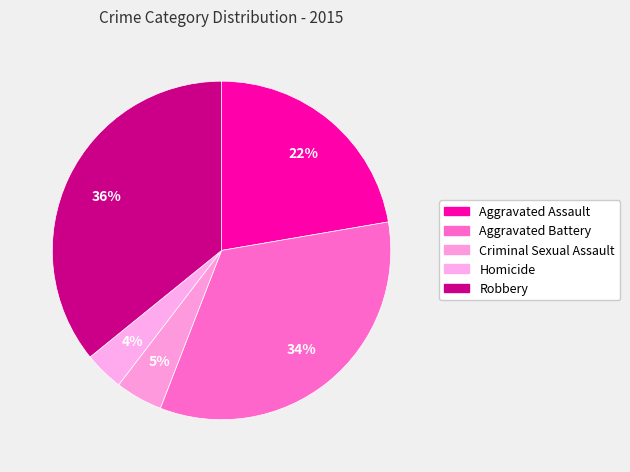

How many segments does this pie chart have?

5